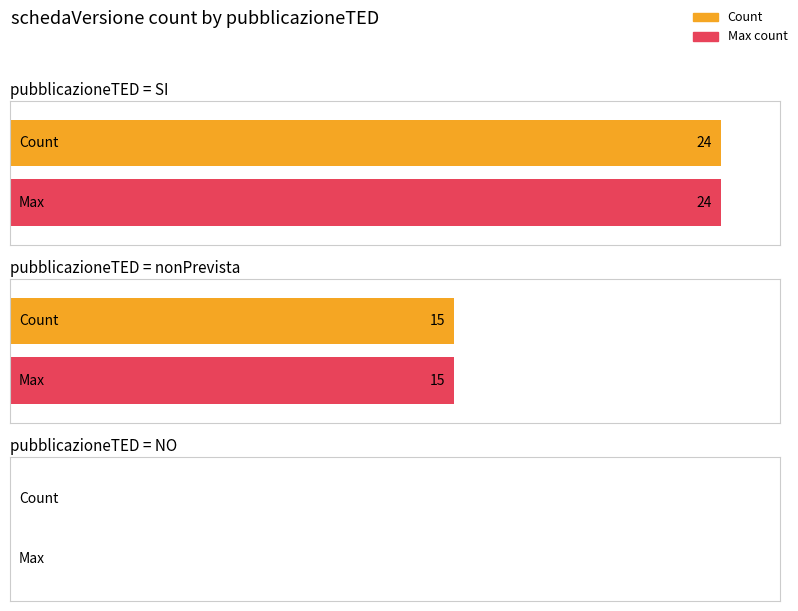

Does the chart contain stacked bars?

No